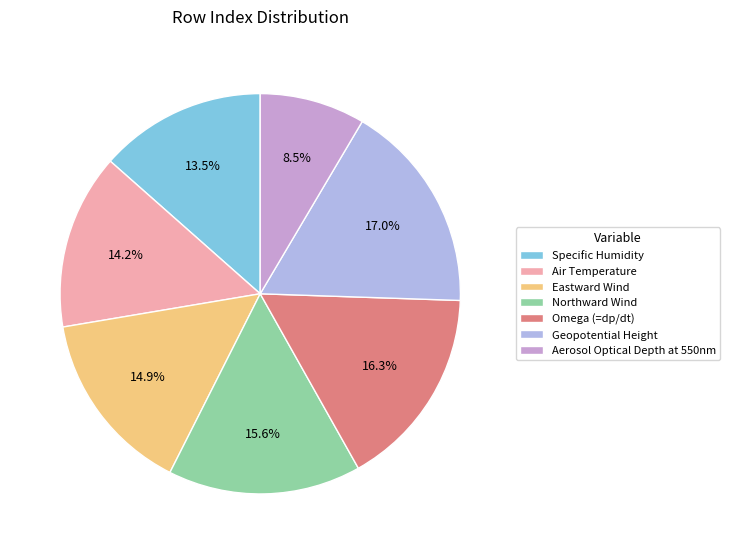

Is it true that Omega (=dp/dt) is 26% of the pie?

False